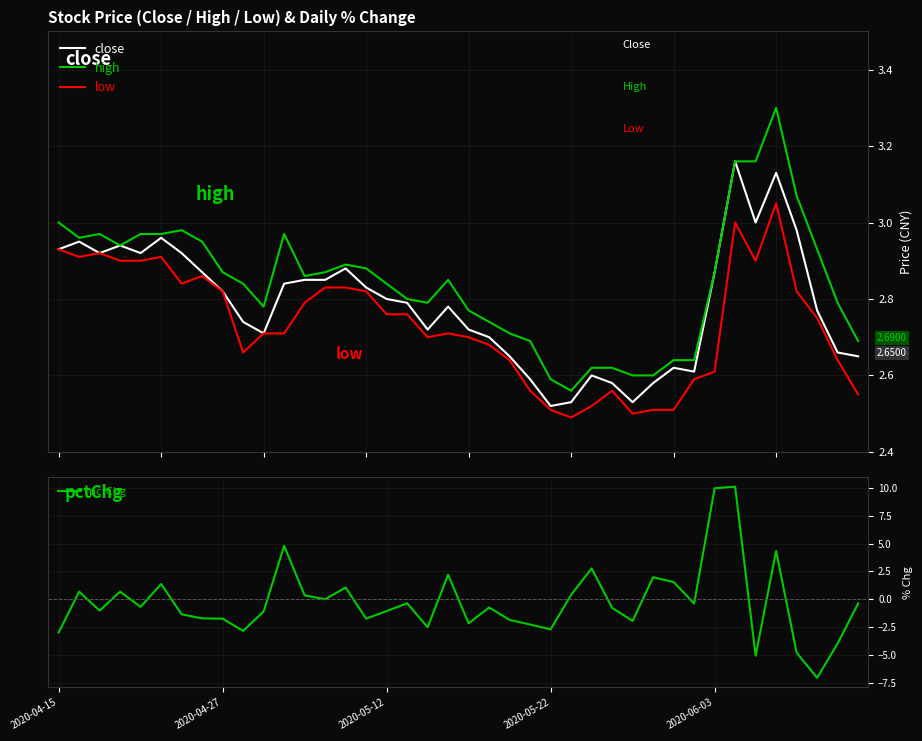

What are all the series names shown in the legend?

close, high, low, pctChg